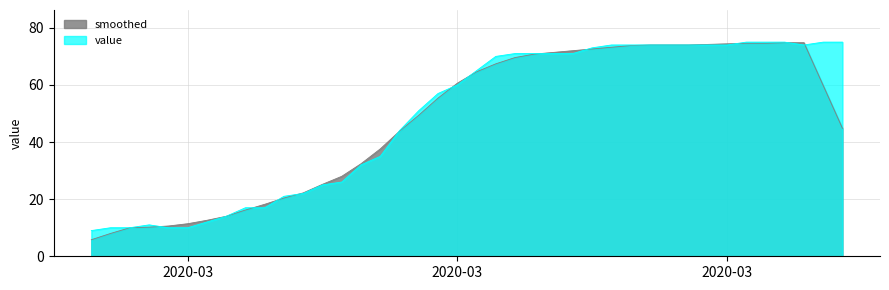

The chart shows a value of 26 at 2020-03-30. True or false?

False